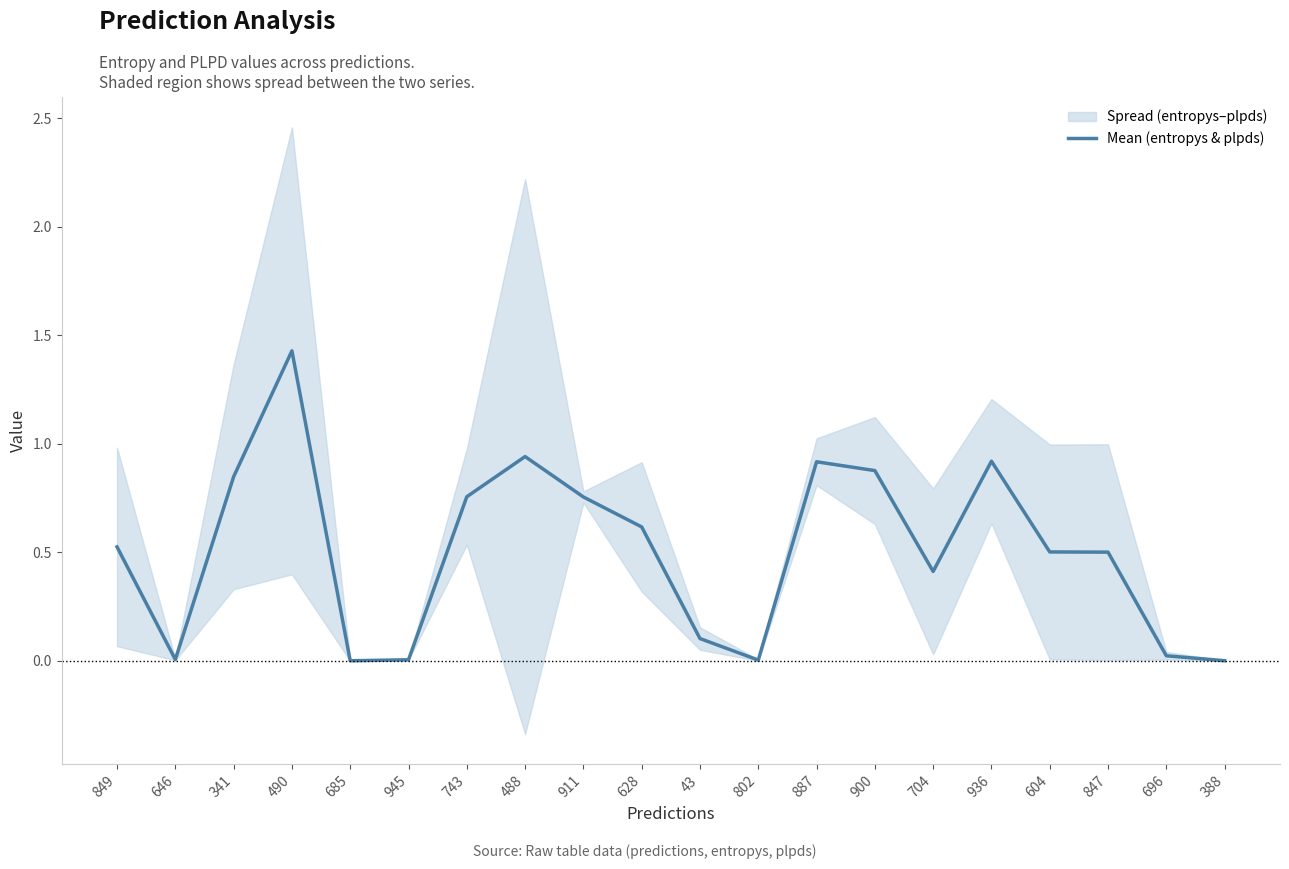

Reading left to right, transcribe all the data shown in this chart.

0.5	0.0	0.8	1.4	0.0	0.0	0.8	0.9	0.8	0.6	0.1	0.0	0.9	0.9	0.4	0.9	0.5	0.5	0.0	0.0